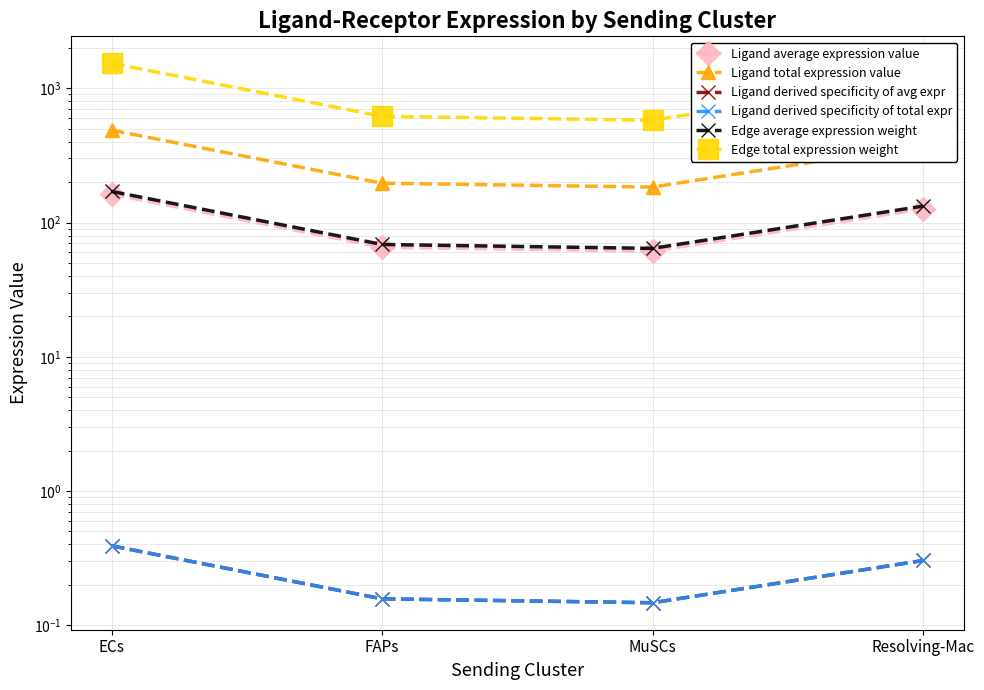

What is the difference between the maximum and minimum values in the Ligand average expression value series?

101.2